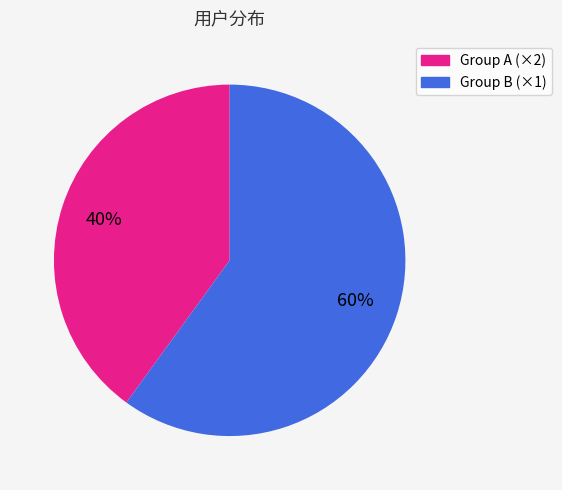

How many slices are in this pie chart?

2